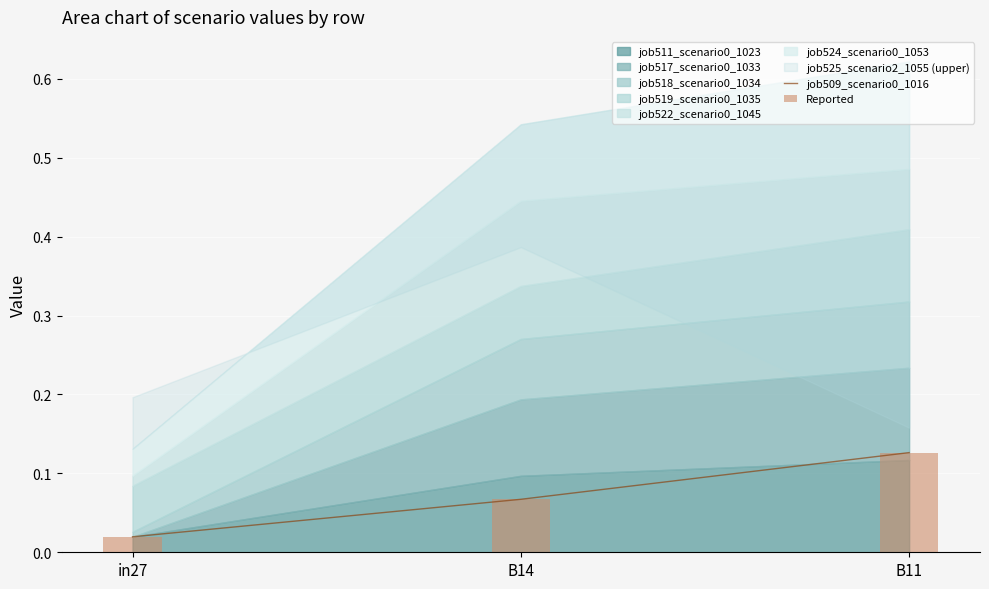

What is the label of the 2nd bar from the left?

B14